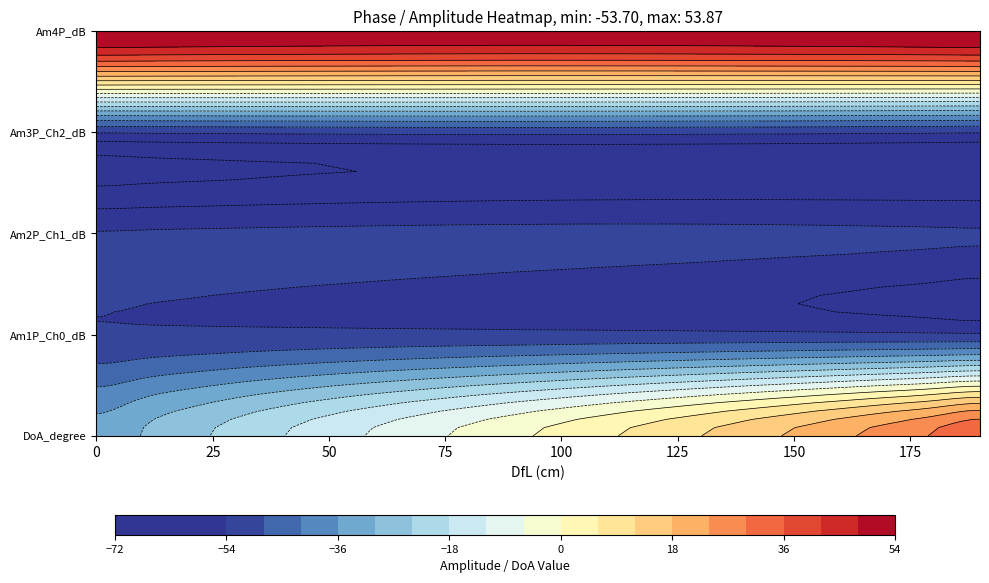

At which category is the sum across all series the highest?

190